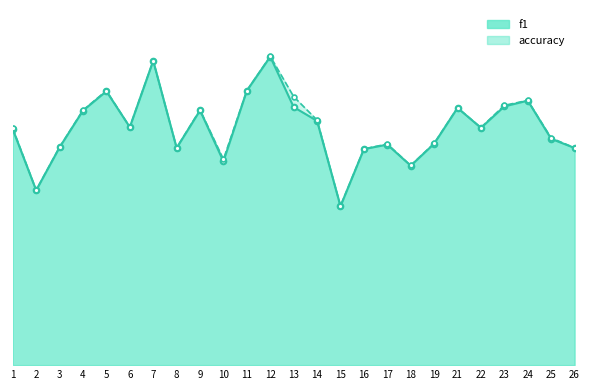

What is the total value across all series at 1?

1.1